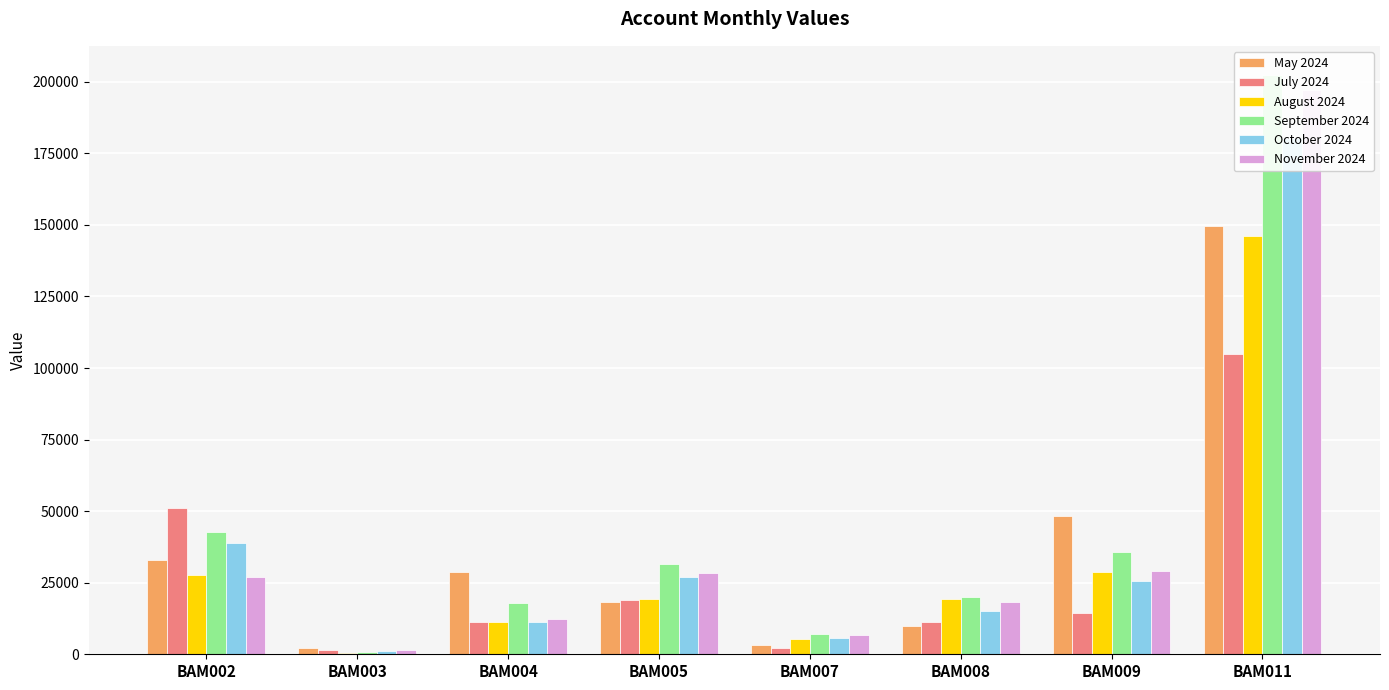

Is it true that July 2024 equals 78113.9 at BAM002?

False